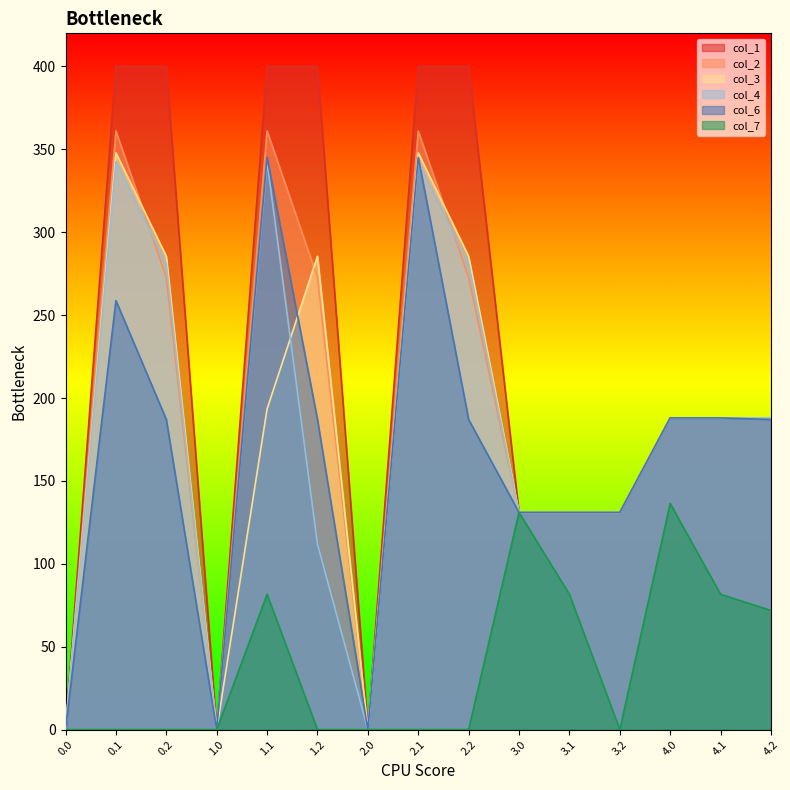

Rank the categories by col_2 value from lowest to highest.

0.0, 2.0, 1.0, 3.0, 3.1, 3.2, 4.0, 4.1, 4.2, 0.2, 1.2, 2.2, 0.1, 1.1, 2.1